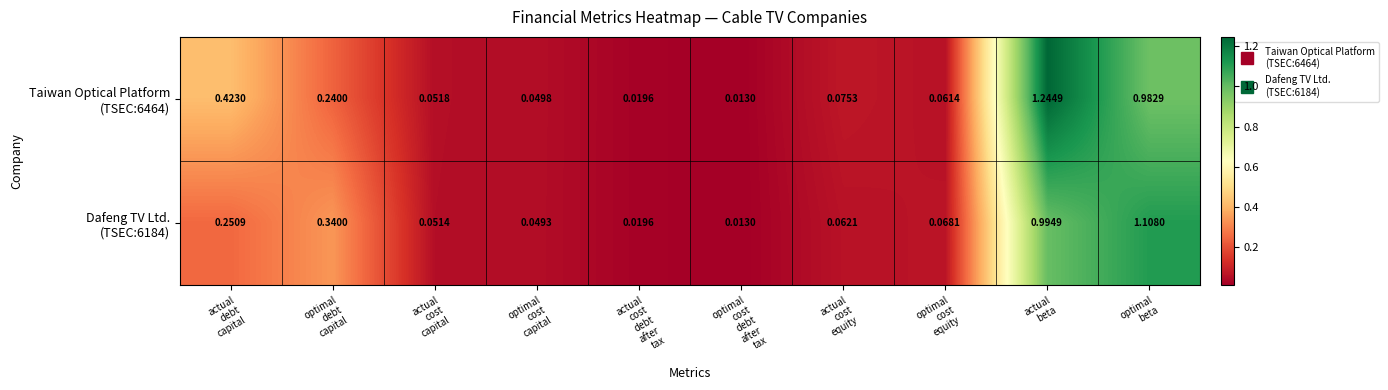

How many distinct data groups are displayed?

2